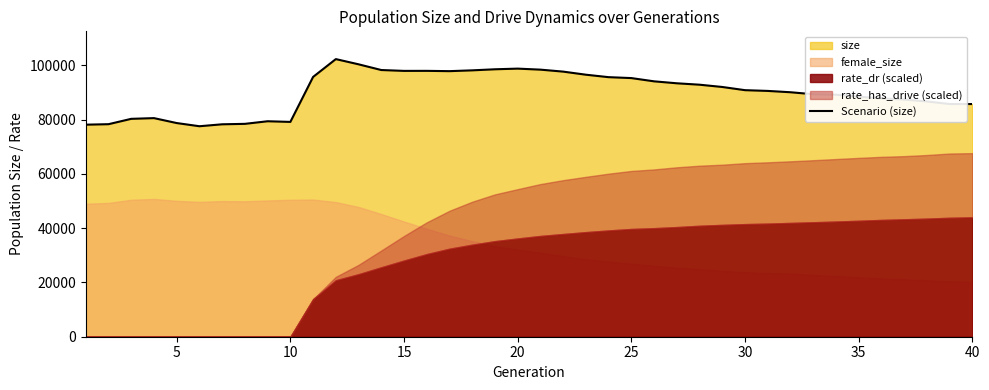

What is the difference between the second highest and second lowest values?

22234